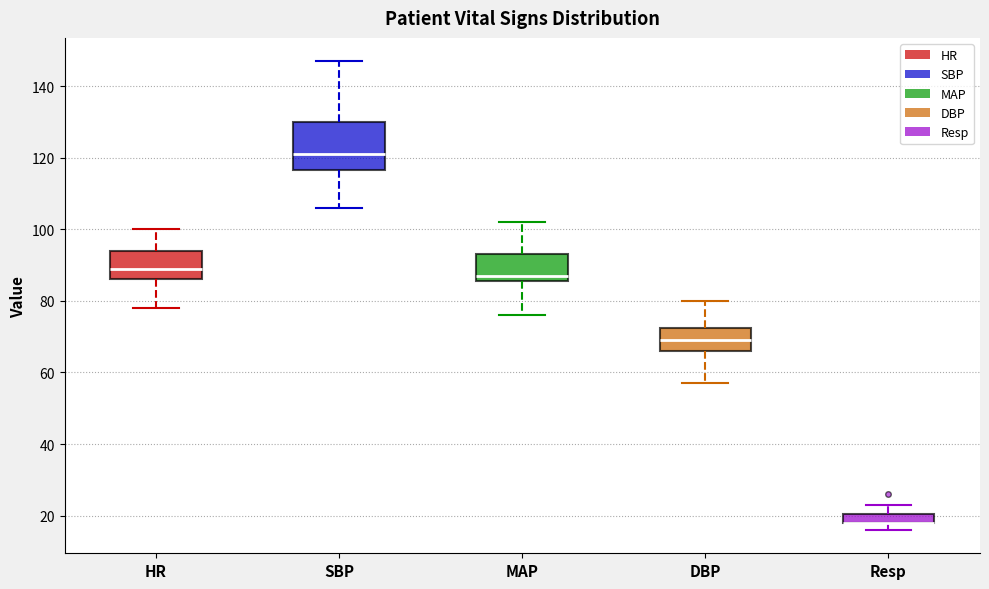

Where does the median line of the box for HR sit on the y-axis? The values are not printed on the chart, so give them approximately, as read against the axis.

90